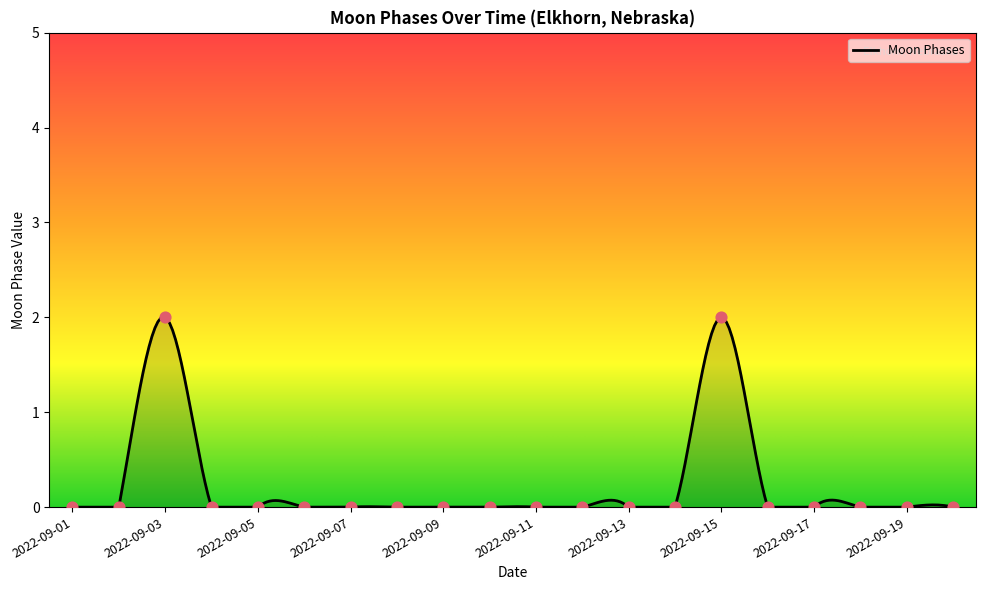

Between 2022-09-19 and 2022-09-05, which is larger?

2022-09-19